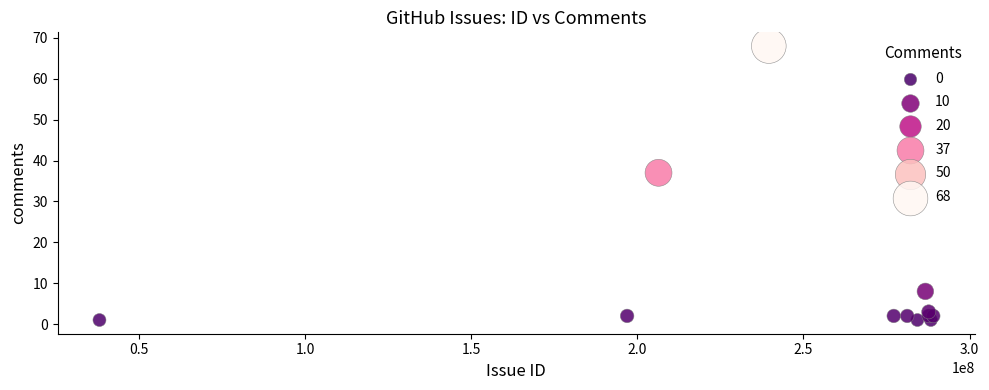

What Y value in the scatter plot is closest to 34?

37